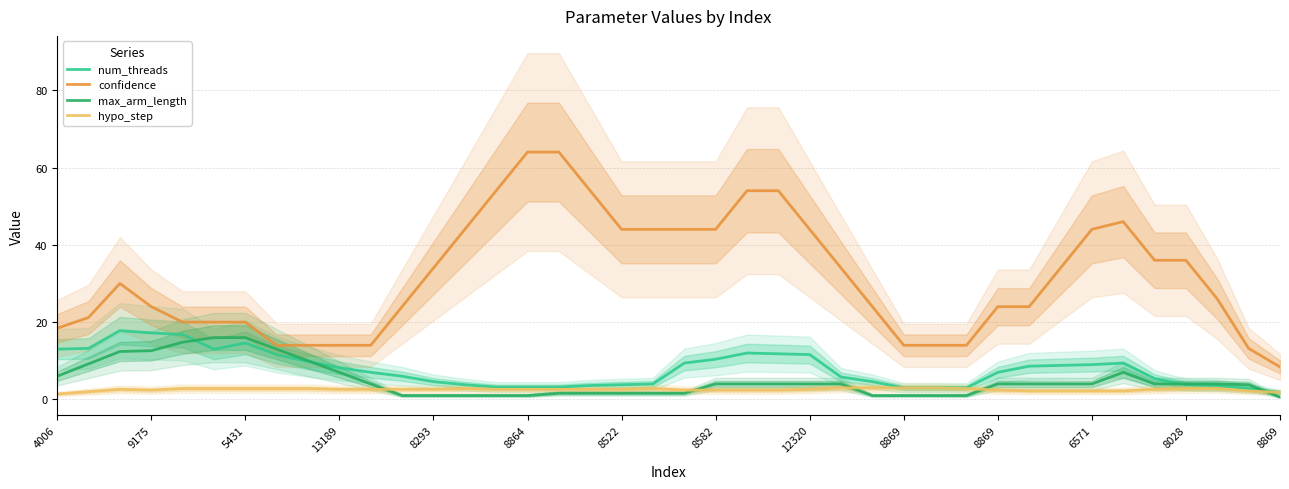

What is the difference between the maximum and second lowest values in the max_arm_length series?

15.0